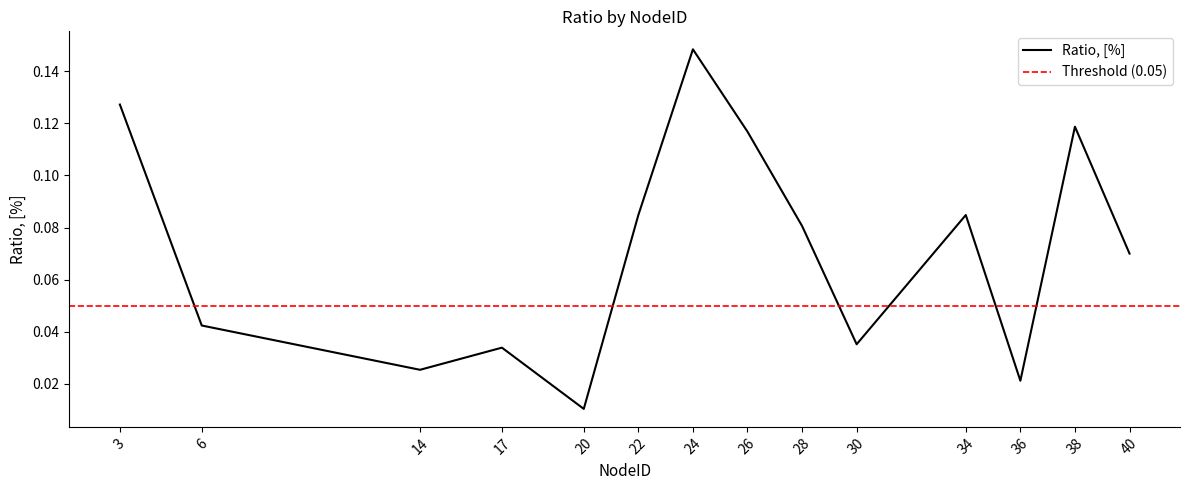

List the labels in order of value, largest first.

24, 3, 38, 26, 22, 34, 28, 40, 6, 30, 17, 14, 36, 20